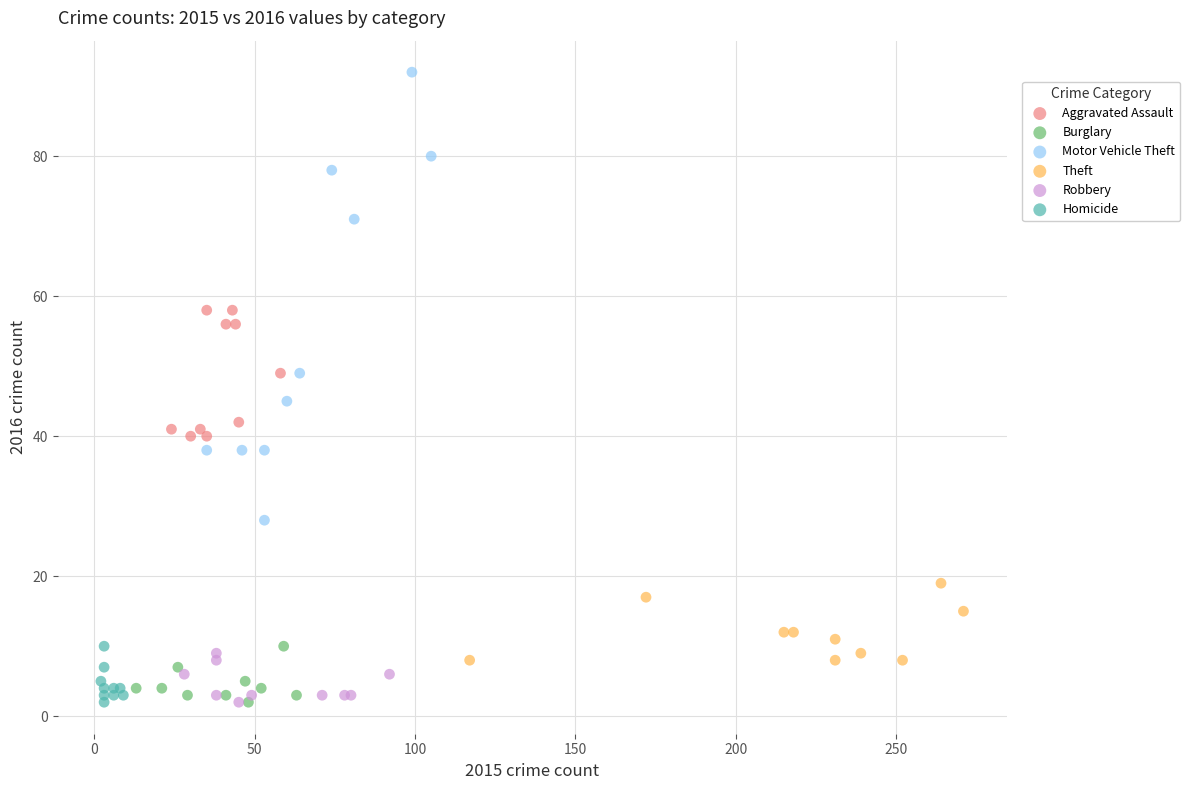

Which series has the largest Y range (max minus min)?

Motor Vehicle Theft